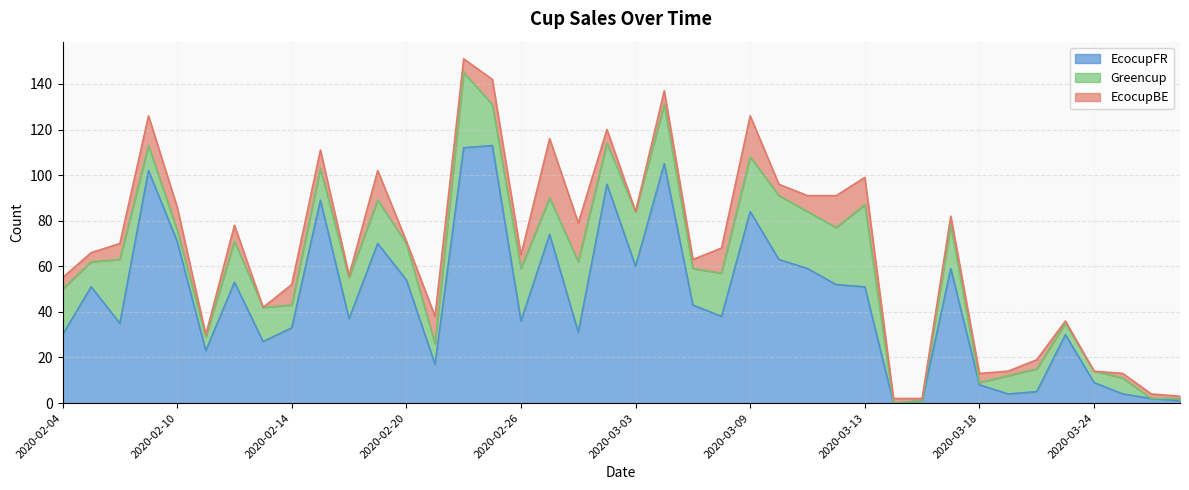

What is the difference between the second highest and minimum values in the EcocupBE series?

18